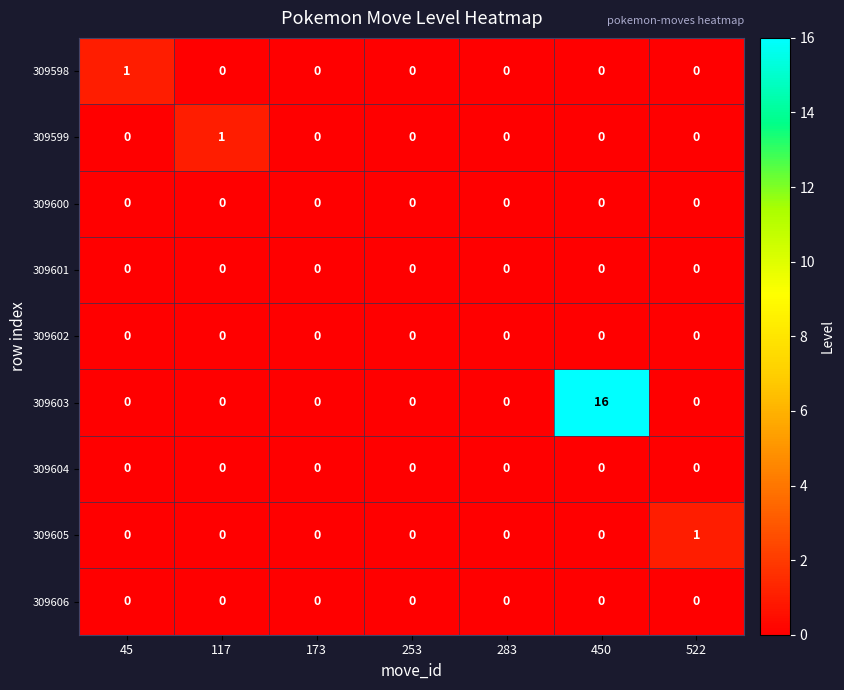

The 309604 series shows 0 at 522. True or false?

True